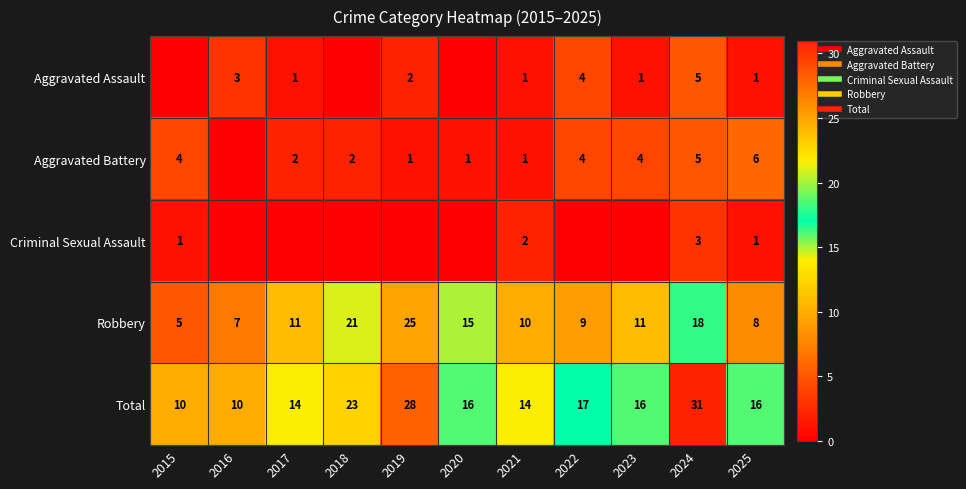

What is the sum of all Criminal Sexual Assault values?

7